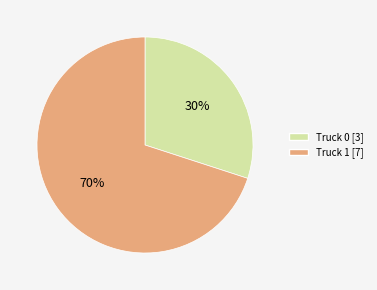

Rank the categories by value from highest to lowest.

Truck 1, Truck 0